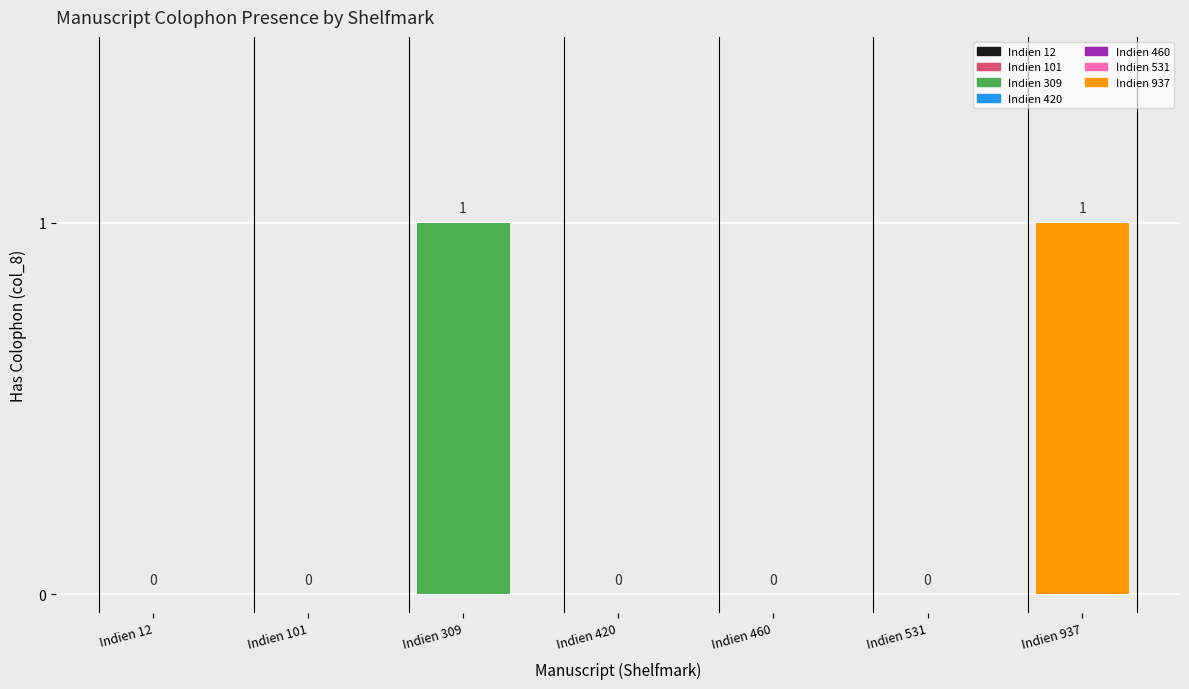

Reading left to right, list all the values displayed in this chart.

0	0	1	0	0	0	1